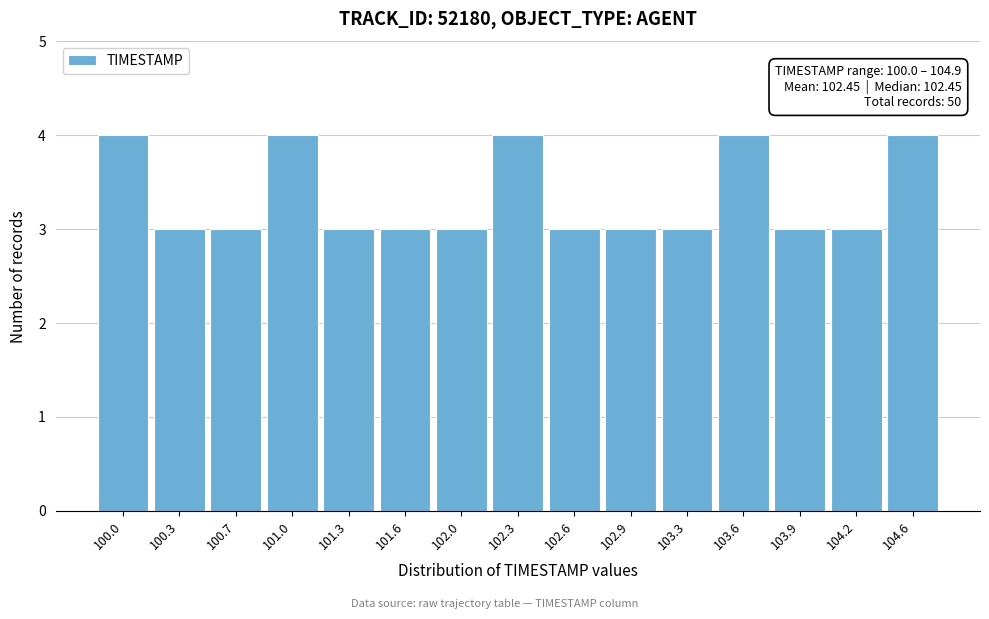

Reading left to right, transcribe all the data shown in this chart.

4	3	3	4	3	3	3	4	3	3	3	4	3	3	4